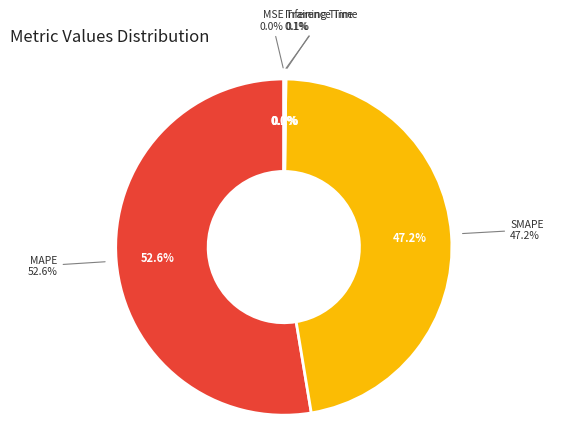

What is the total percentage of MSE and Training Time?

0.1%